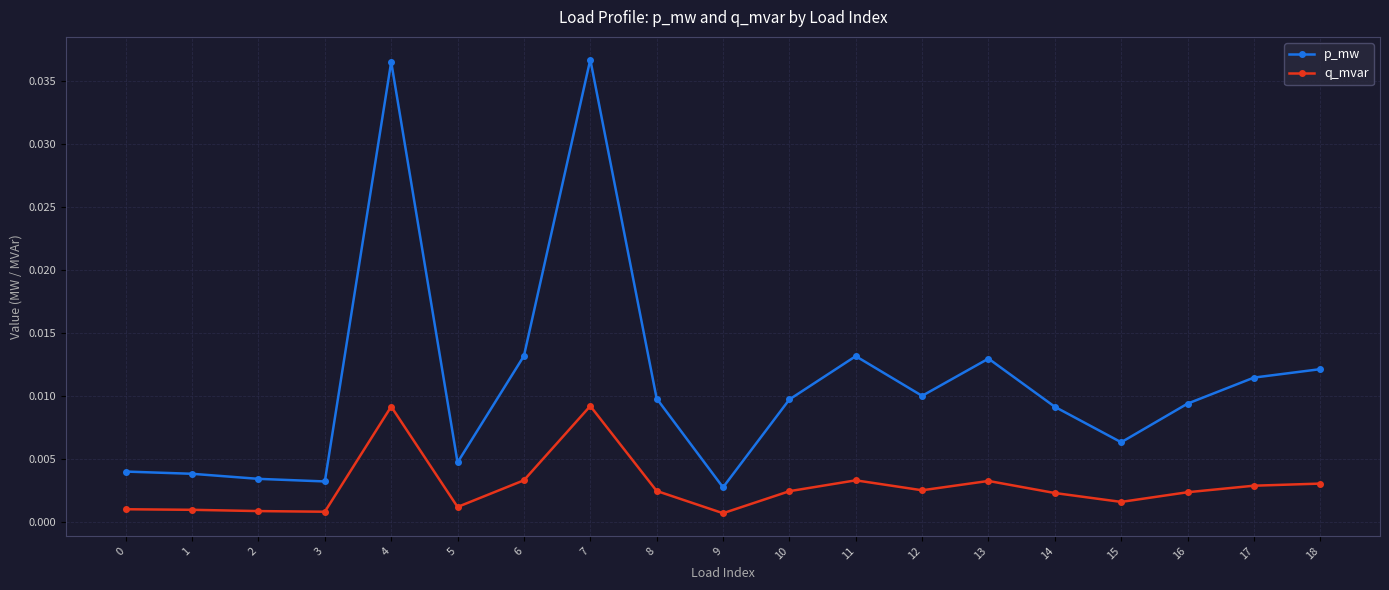

At how many categories does at least one series exceed 0?

19